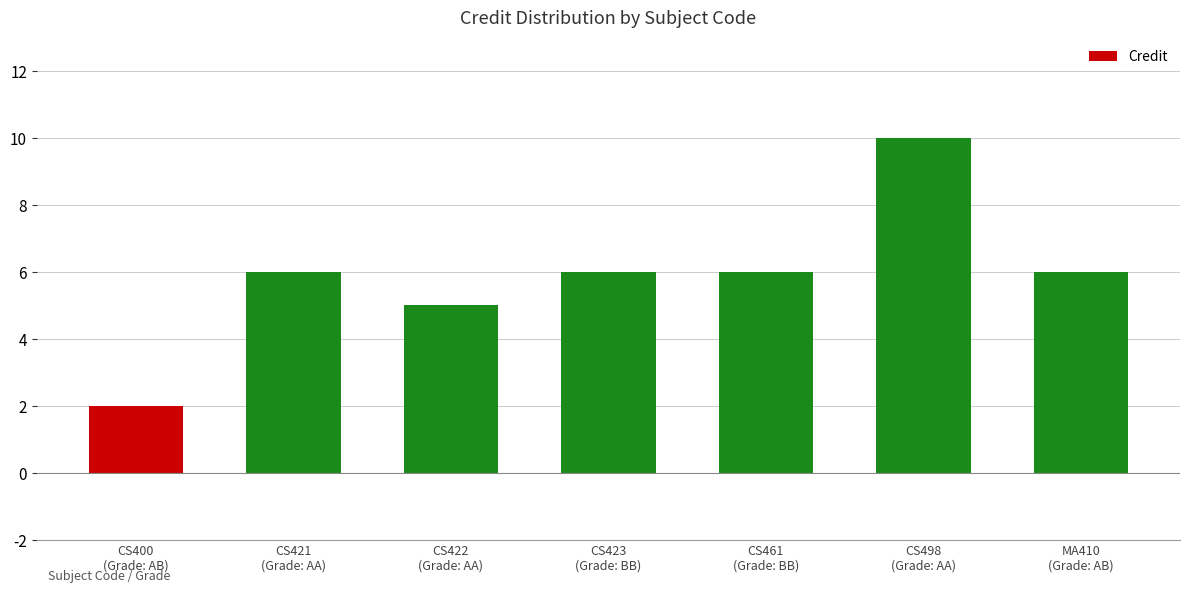

The value at CS423
(Grade: BB) is 6. True or false?

True